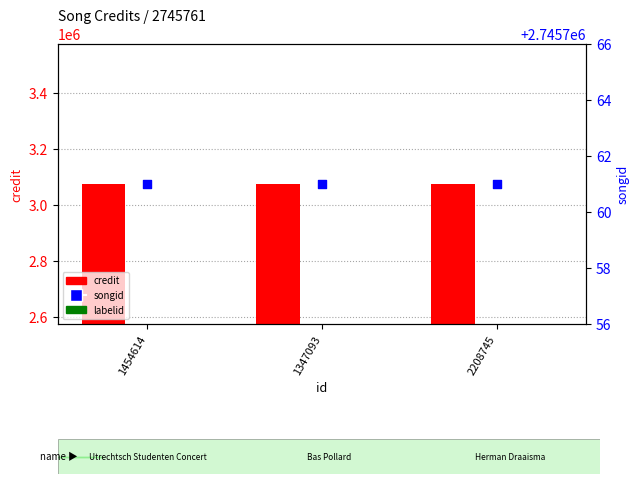

Which series contains the highest Y value?

credit